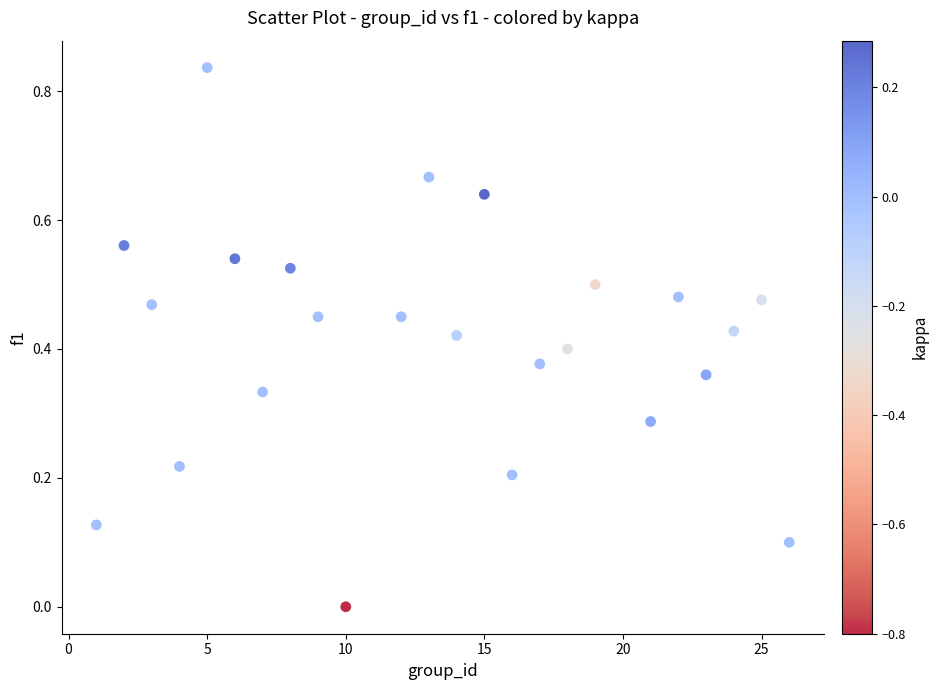

What is the range of X values (max minus min)?

25.0